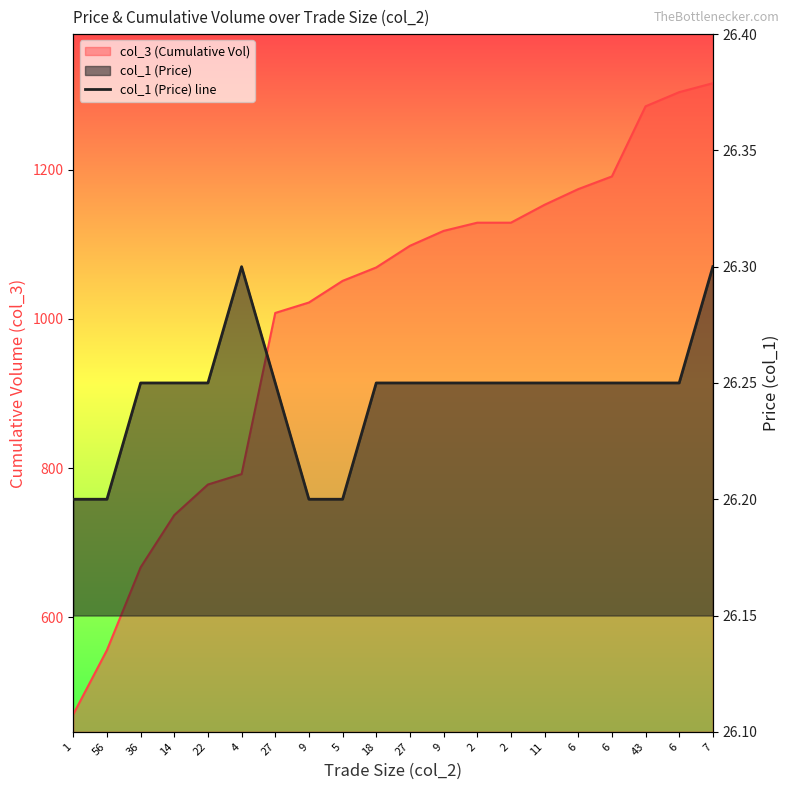

The value at 6 is 8.7. True or false?

False